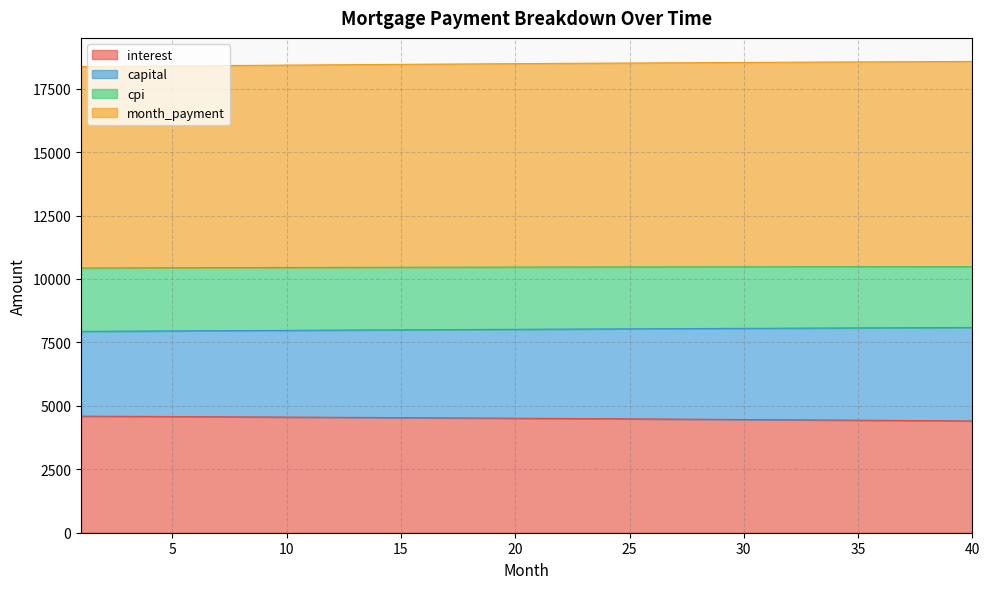

What is the minimum value for interest?

4406.3